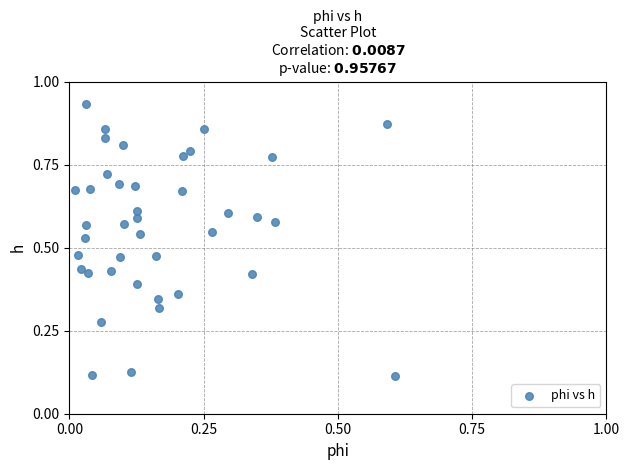

Count the number of points in this scatter plot.

40